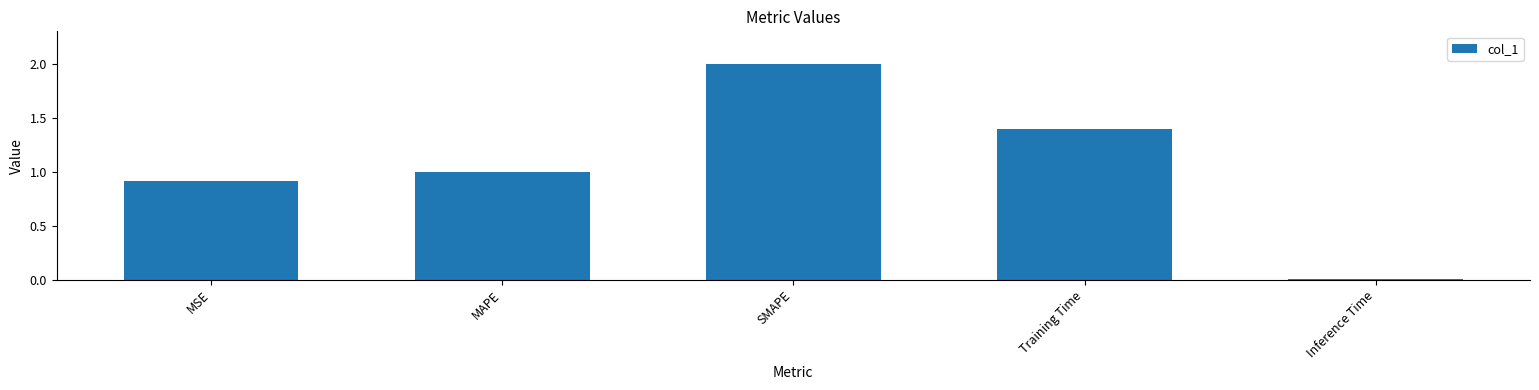

How many bars are there in total?

5